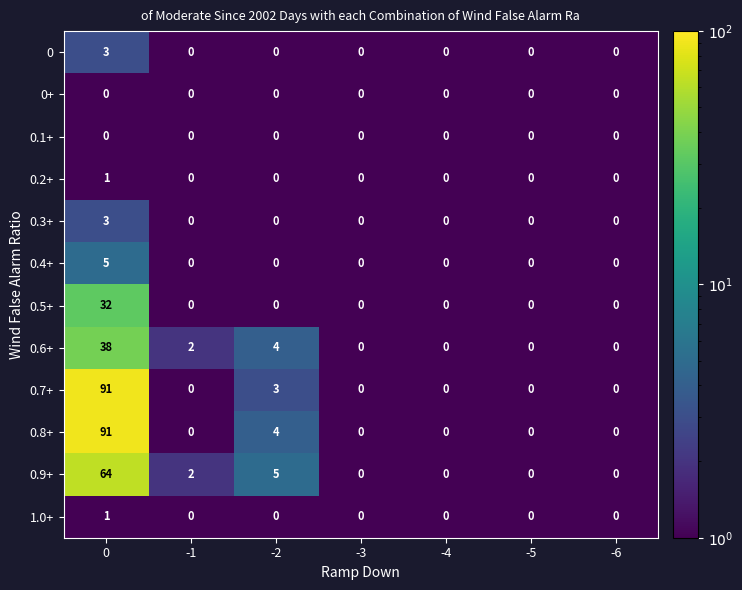

What is the maximum value shown in the chart?

91